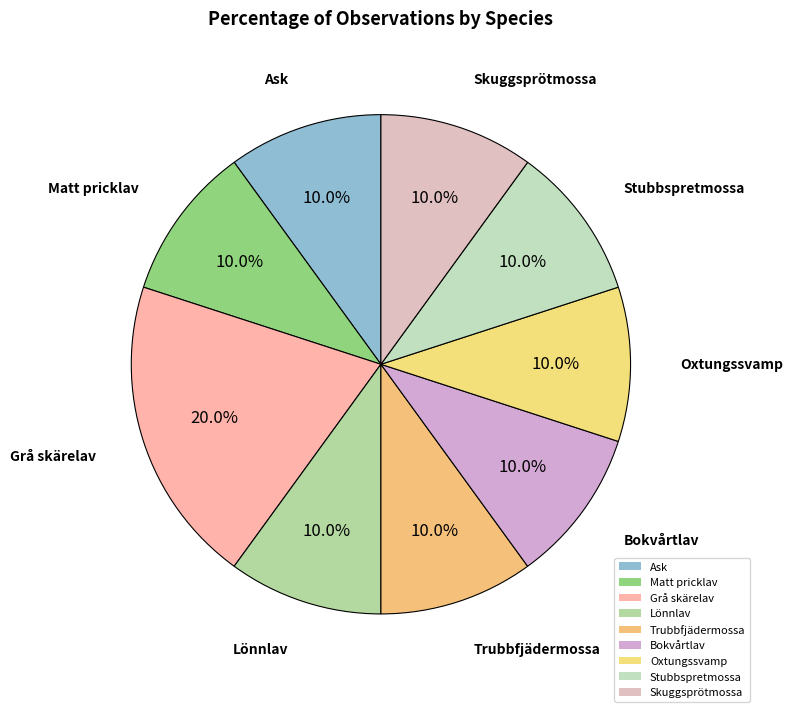

Count the number of slices in the pie.

9